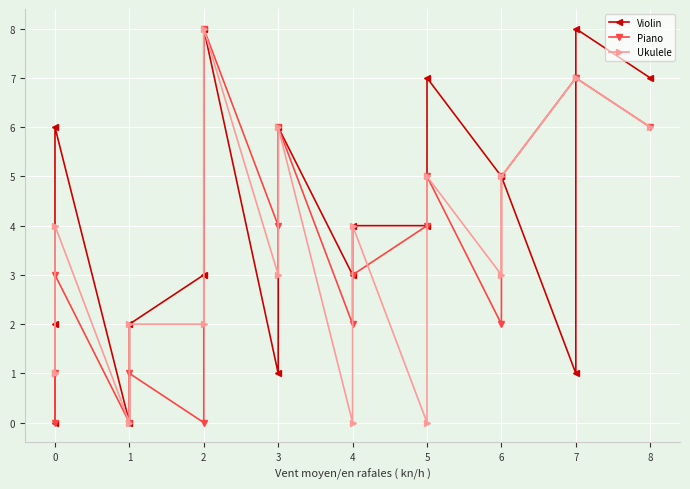

What is the highest value of the Piano series?

8